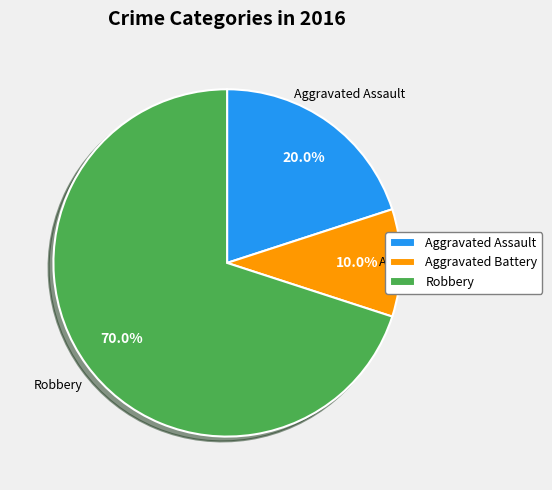

True or false: Robbery accounts for 70% of the total.

True